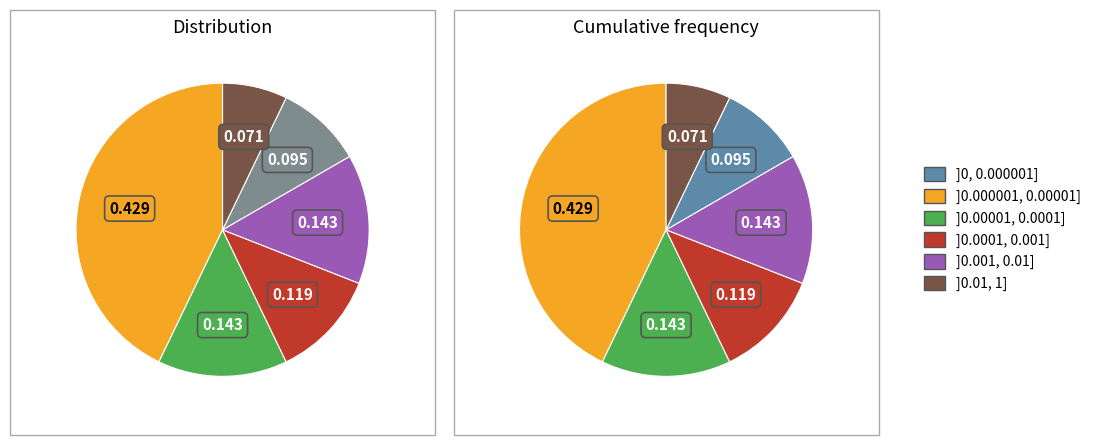

The num slice represents 54% of the pie. True or false?

False